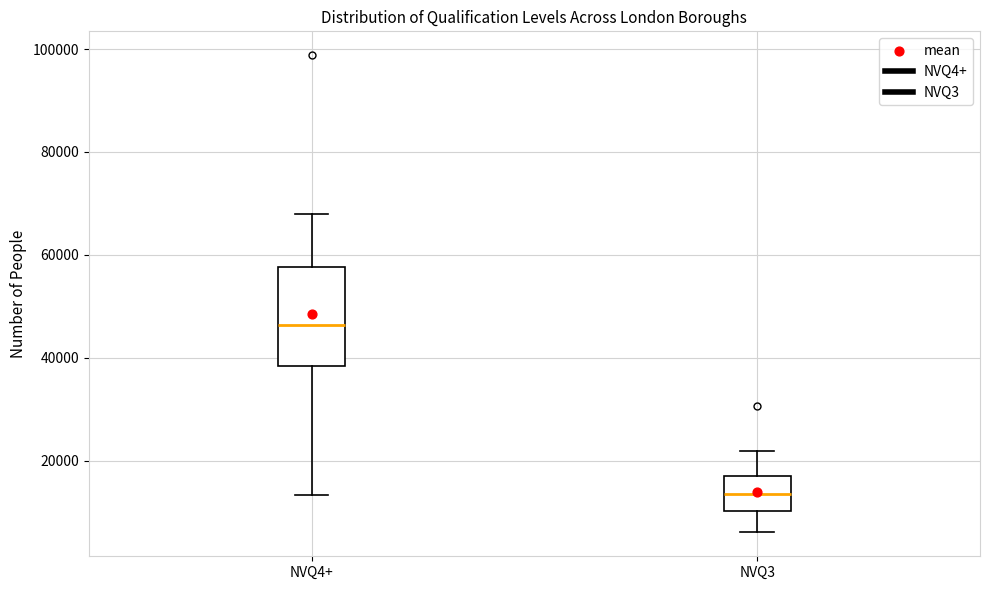

Where is the upper edge of the box for NVQ3 on the y-axis? The values are not printed on the chart, so give them approximately, as read against the axis.

18000